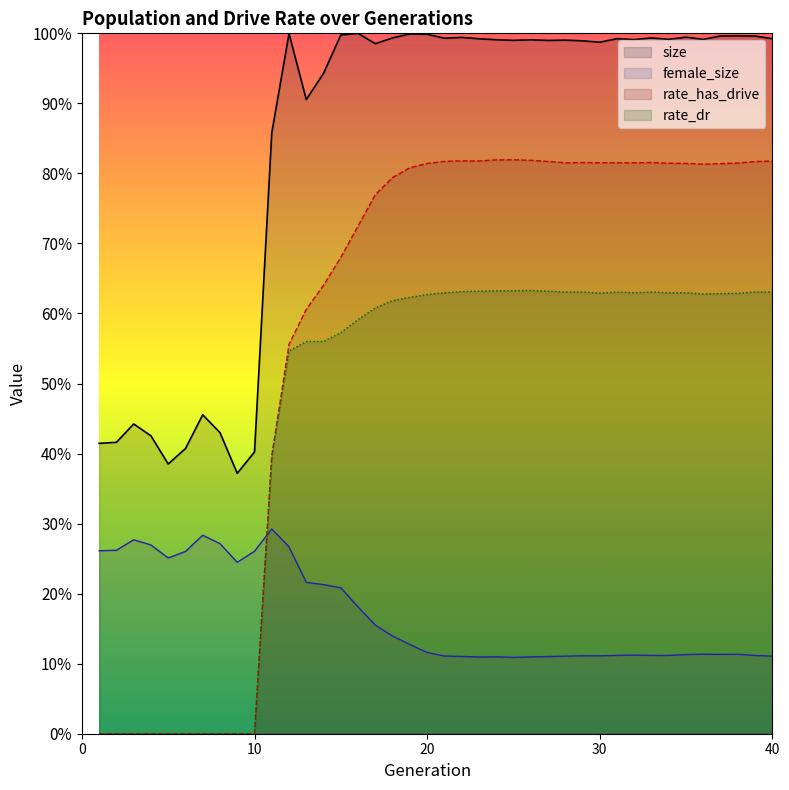

Is it true that female_size equals 0.1 at 8?

False